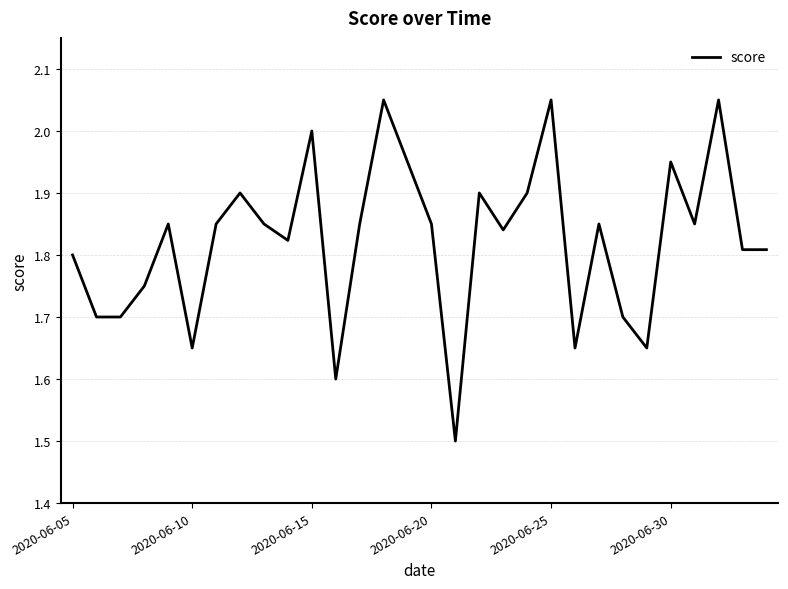

What is the minimum value shown in the chart?

1.5